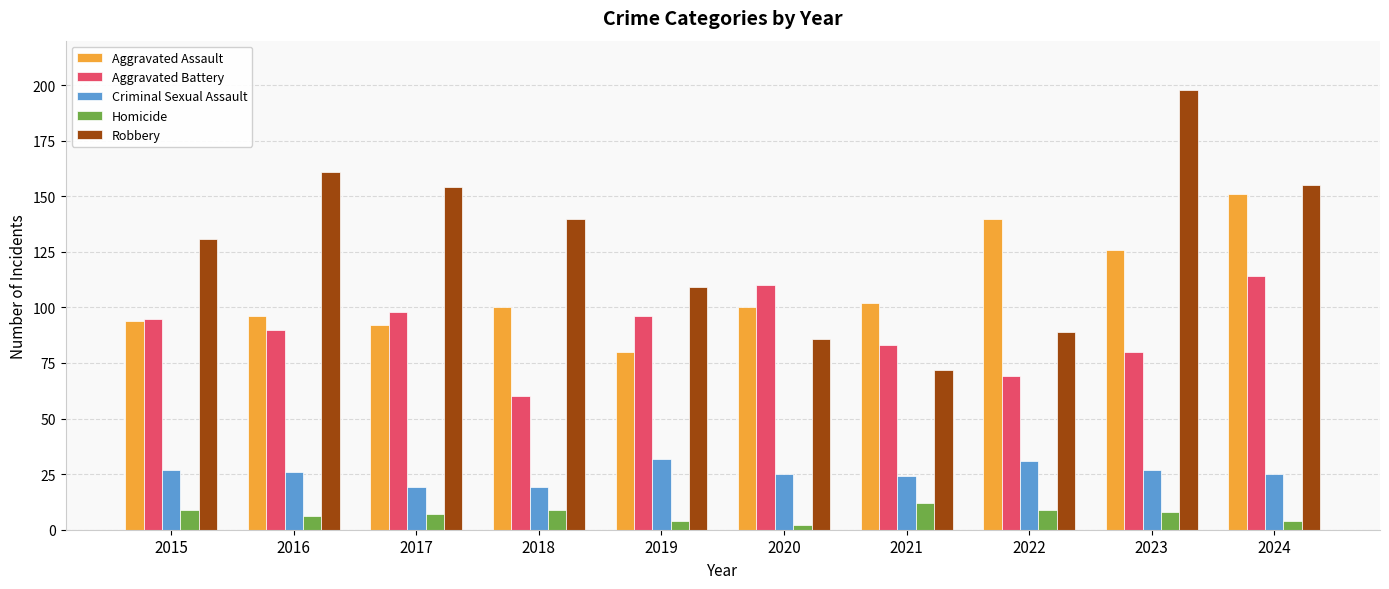

What is the value of the Aggravated Assault bar at the 5th from the left?

80